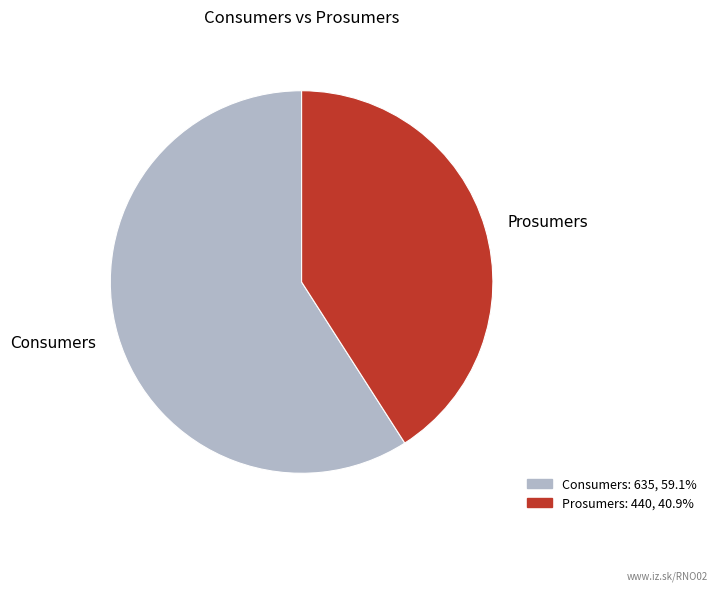

Do Prosumers and Consumers together represent more than half of the pie?

Yes